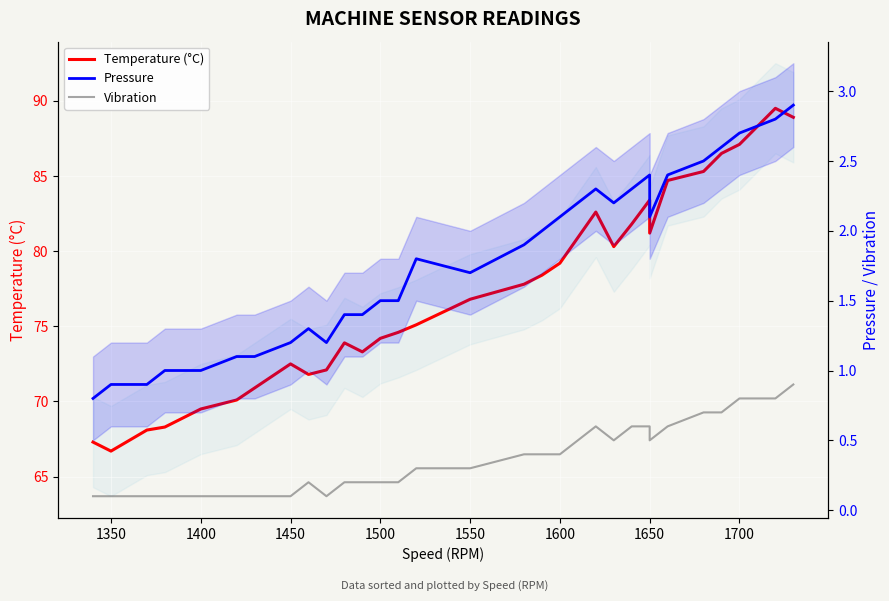

Is it true that Pressure equals 2.7 at 14?

False